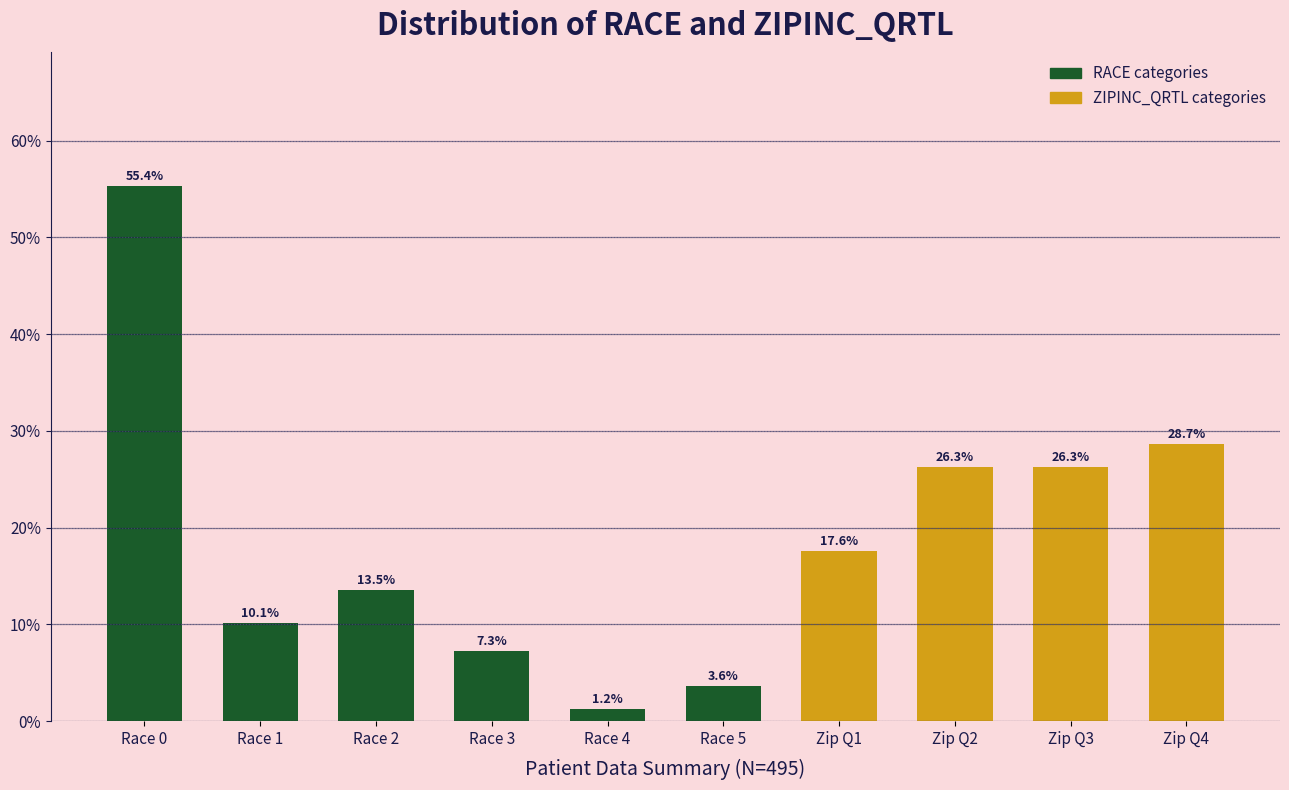

Which label corresponds to the largest value in the chart?

Race 0